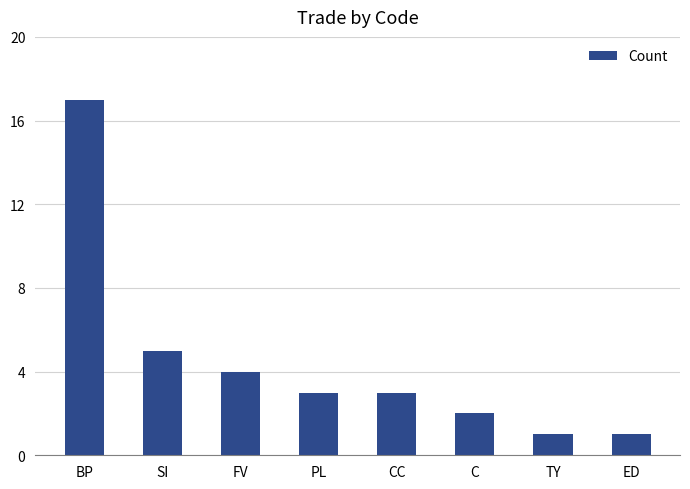

How many bars are there in total?

8